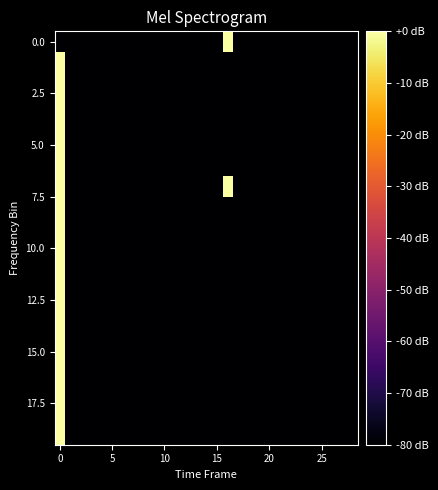

At how many categories does at least one series exceed 1045?

1